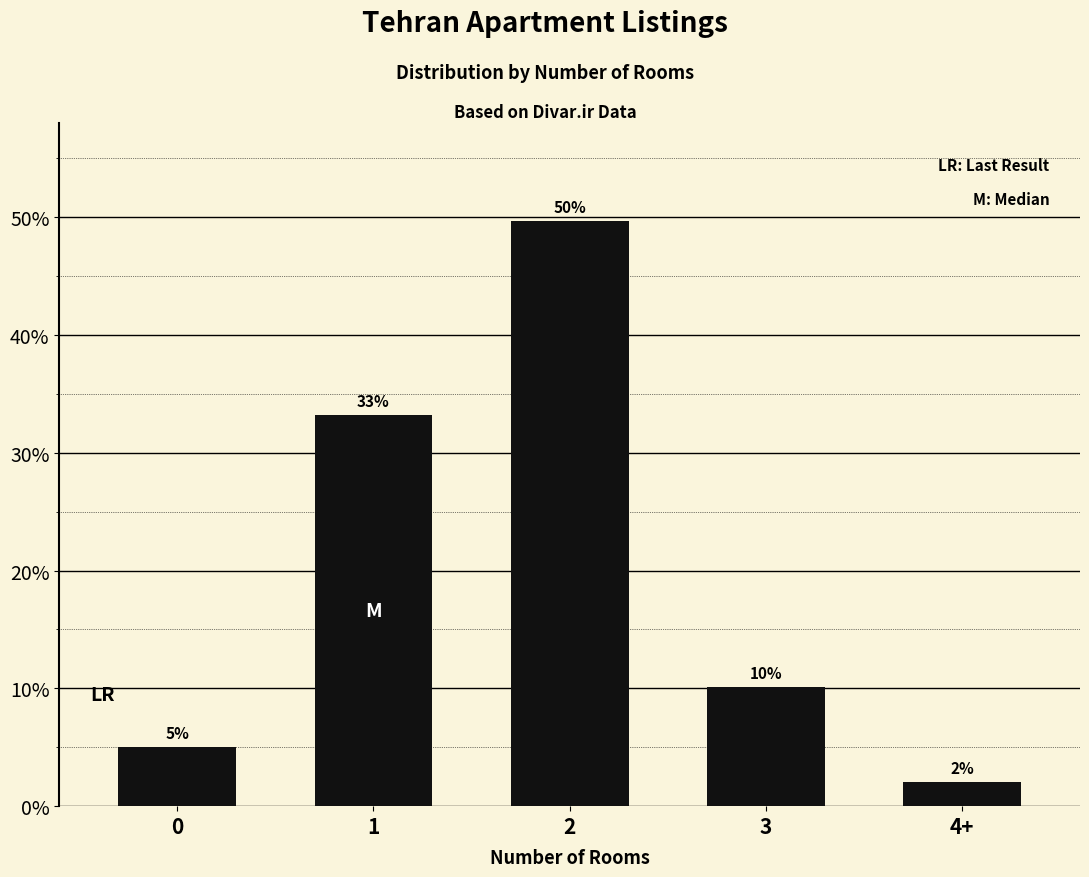

Does the chart contain any negative values?

No